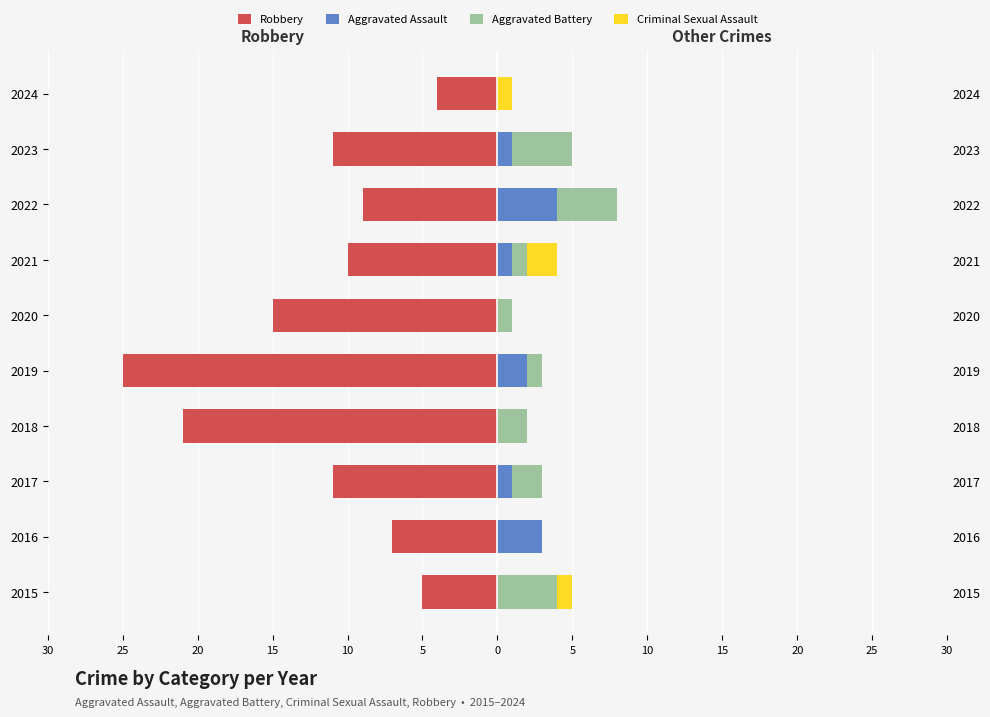

What is the difference between the second highest and minimum values in the Aggravated Assault series?

3